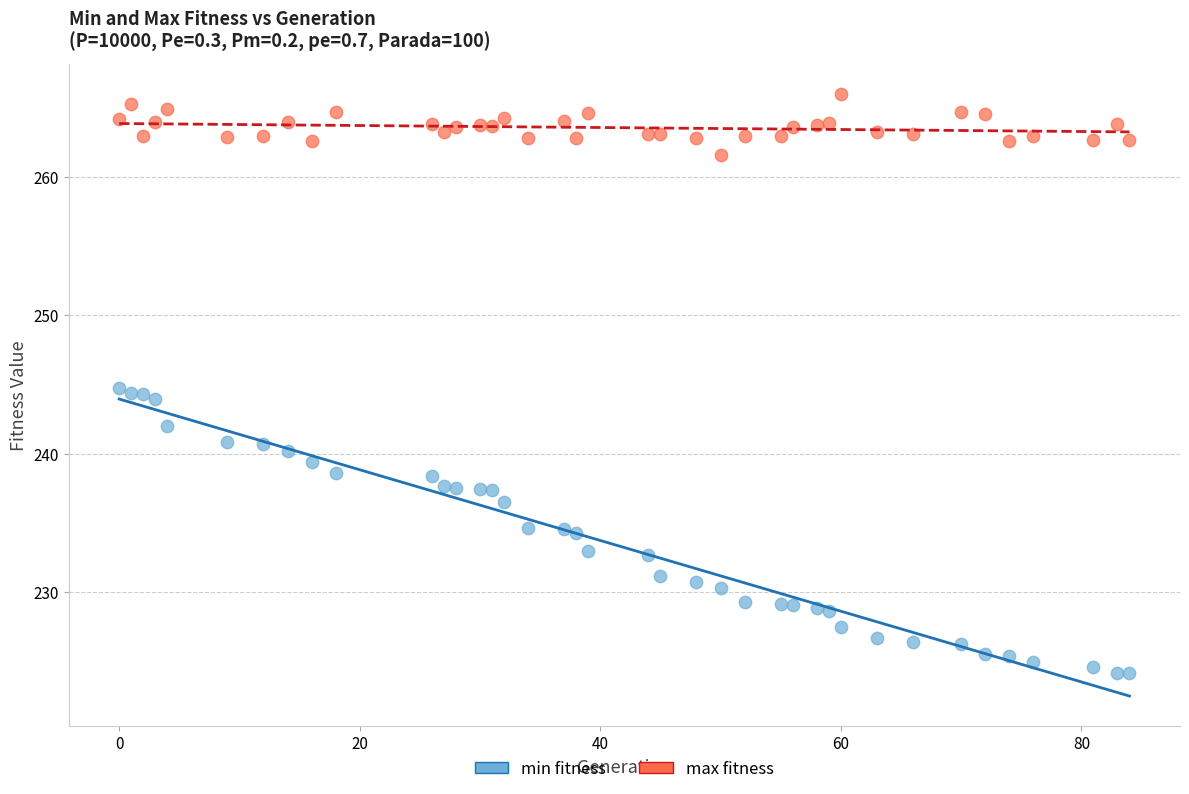

What are all the series names shown in the legend?

min fitness, max fitness